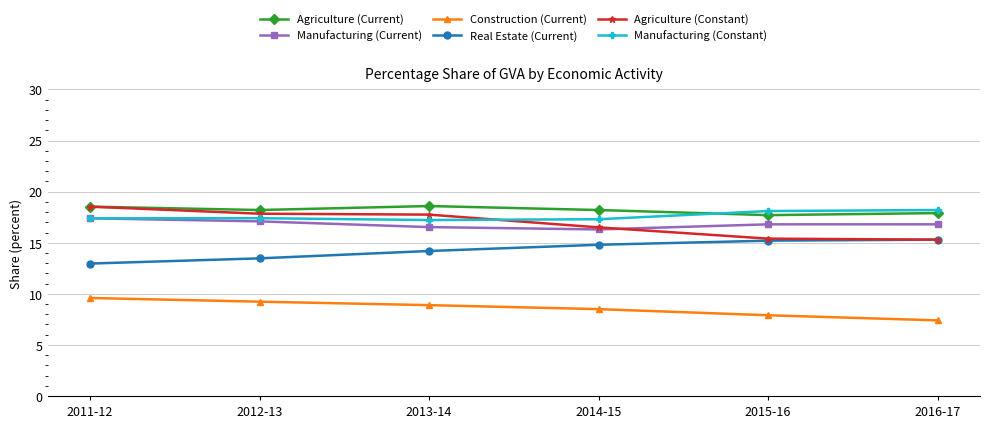

What is the difference between the highest and lowest values at 2014-15?

9.7